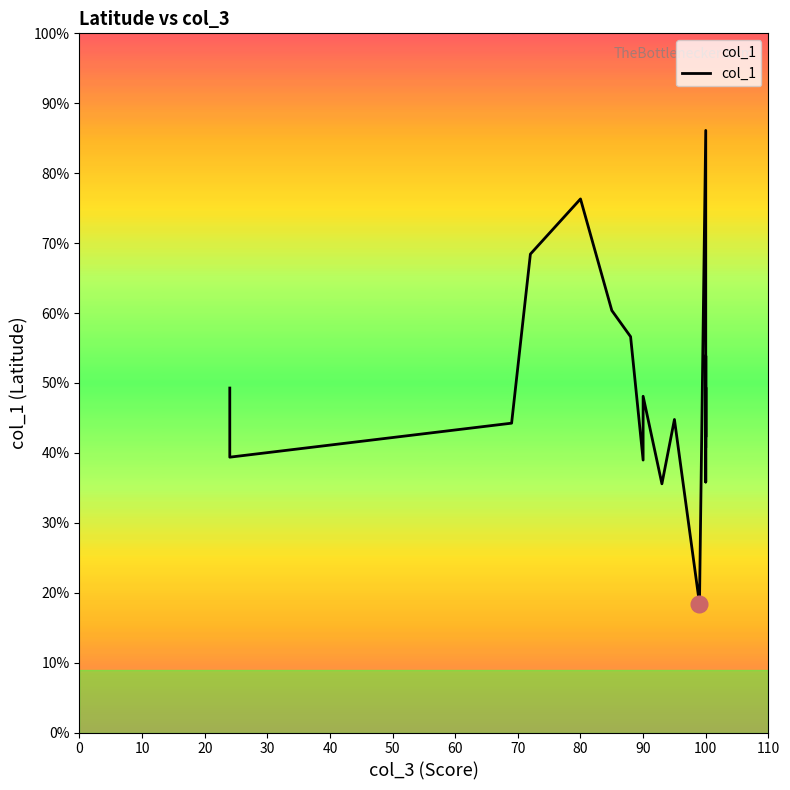

What is the value of the 16th point from the left?

38.9